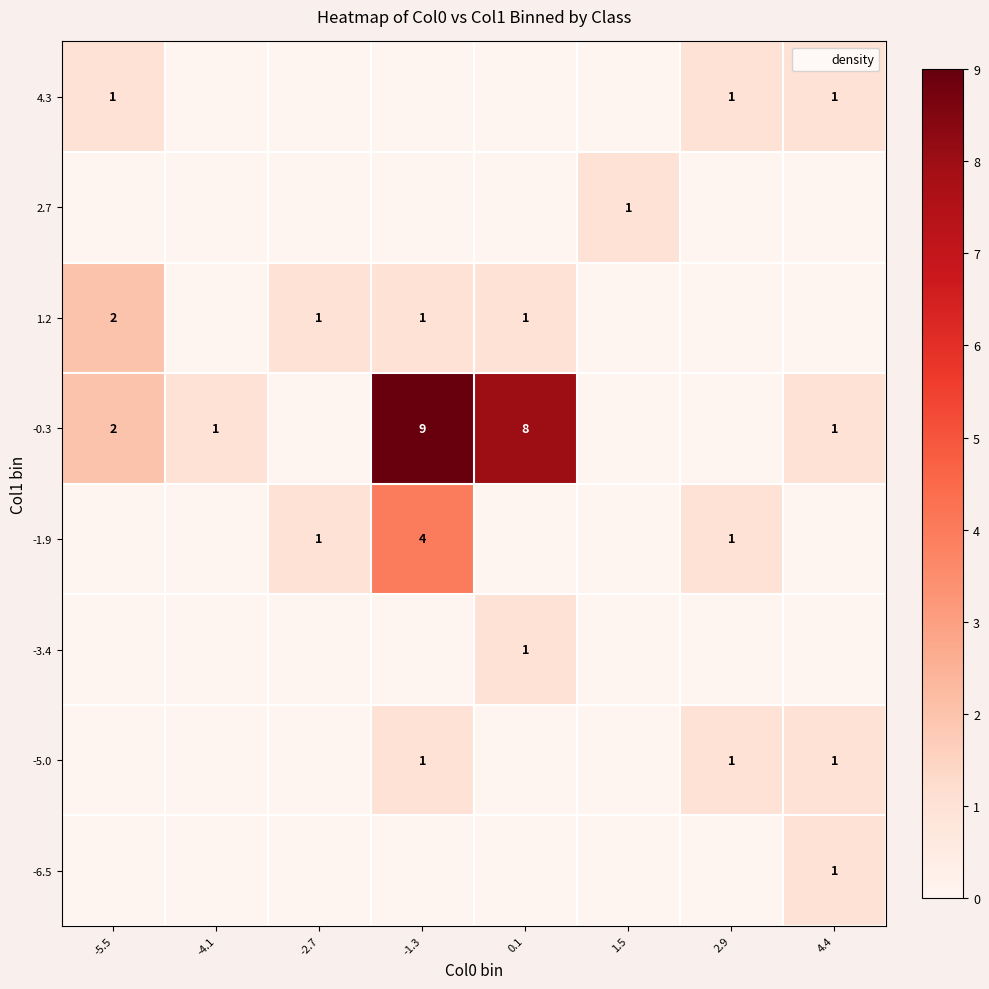

Which label corresponds to the smallest value in the chart?

-5.5